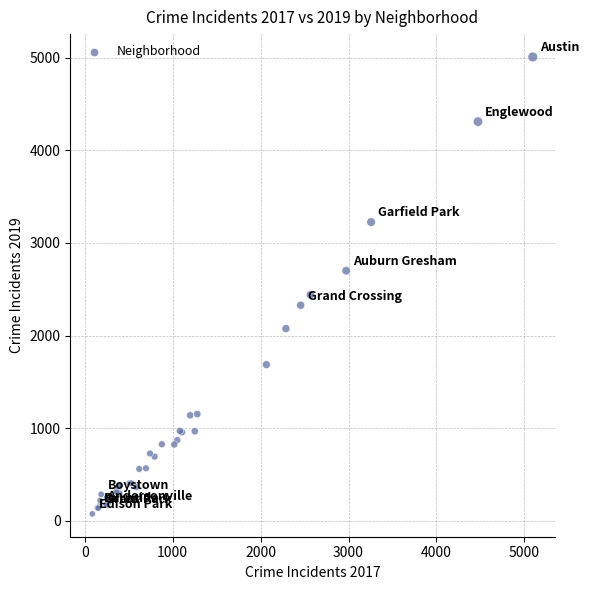

What Y value in the scatter plot is closest to 2542?

2441